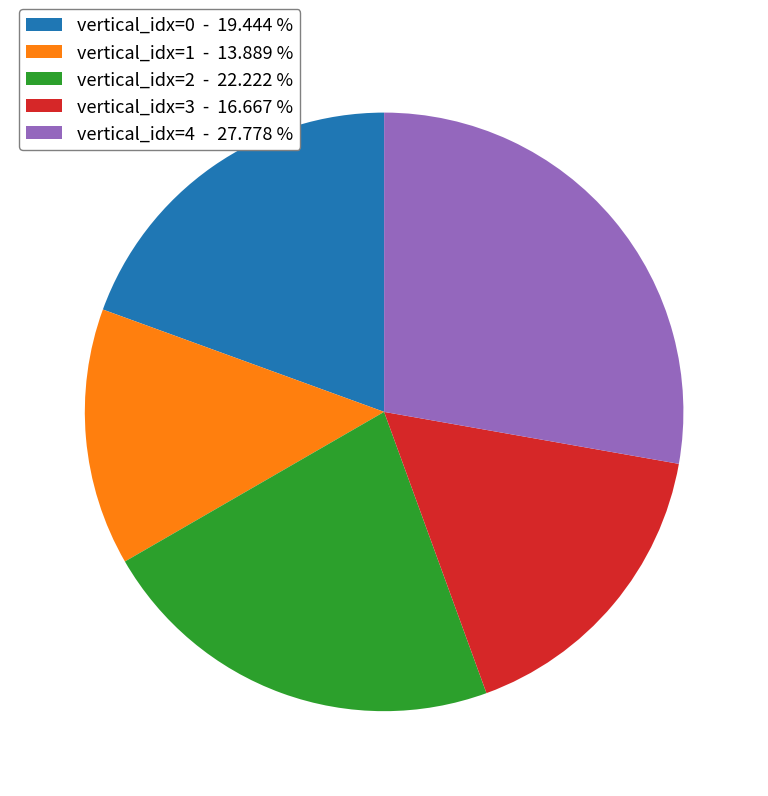

Rank the categories by value from lowest to highest.

vertical_idx=1 - 13.889 %, vertical_idx=3 - 16.667 %, vertical_idx=0 - 19.444 %, vertical_idx=2 - 22.222 %, vertical_idx=4 - 27.778 %